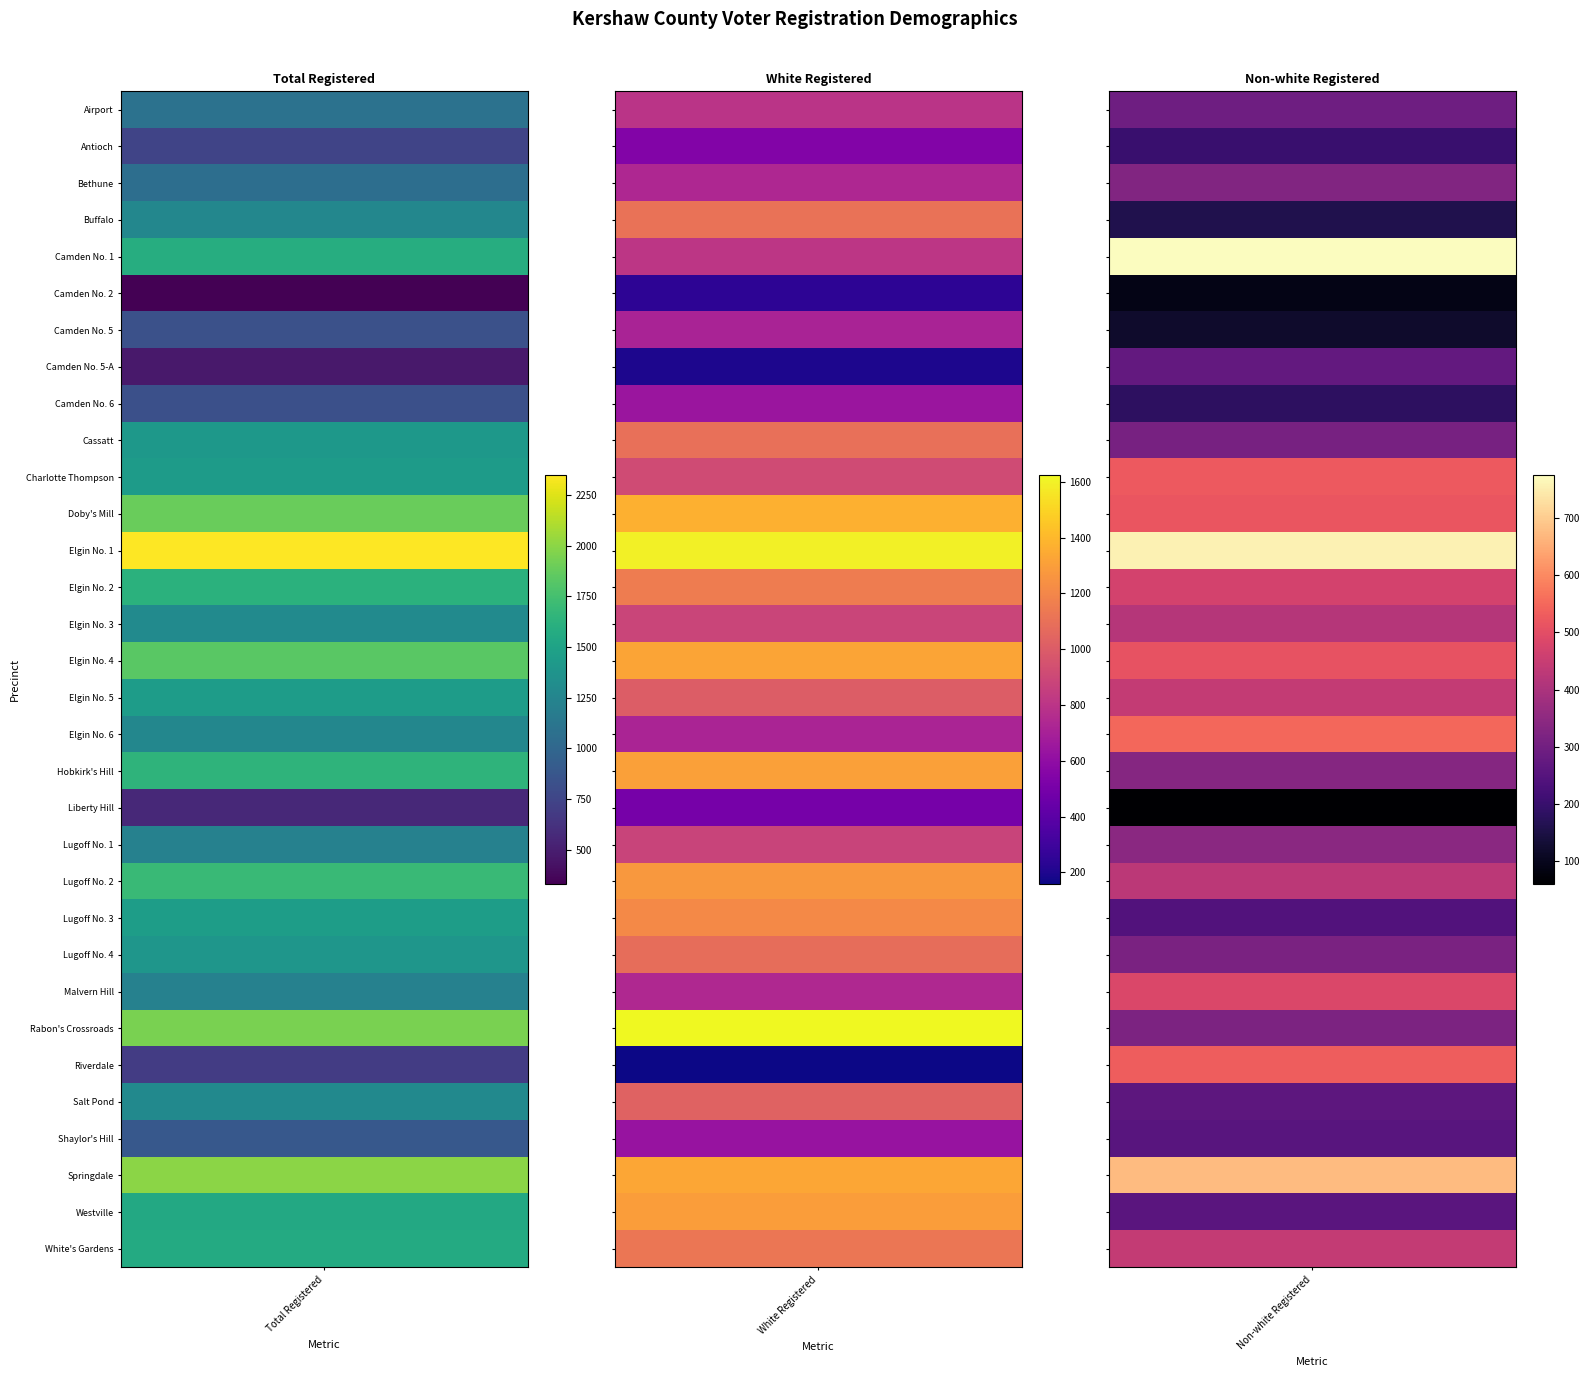

How many series are shown in this chart?

32